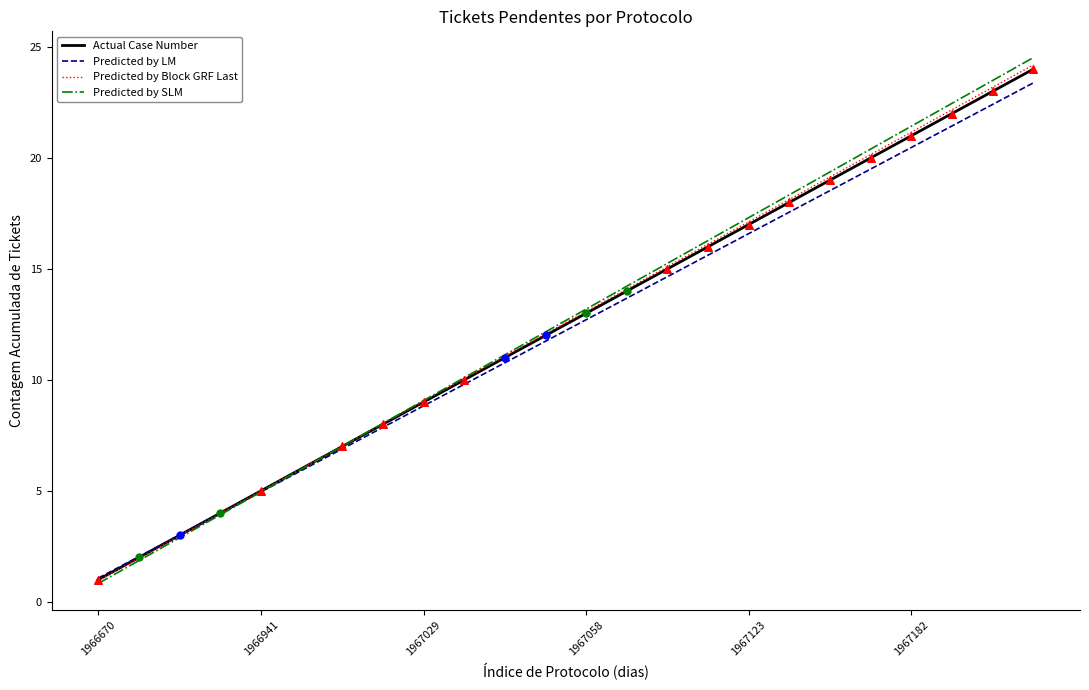

What is the lowest value of the Actual Case Number series?

1.0